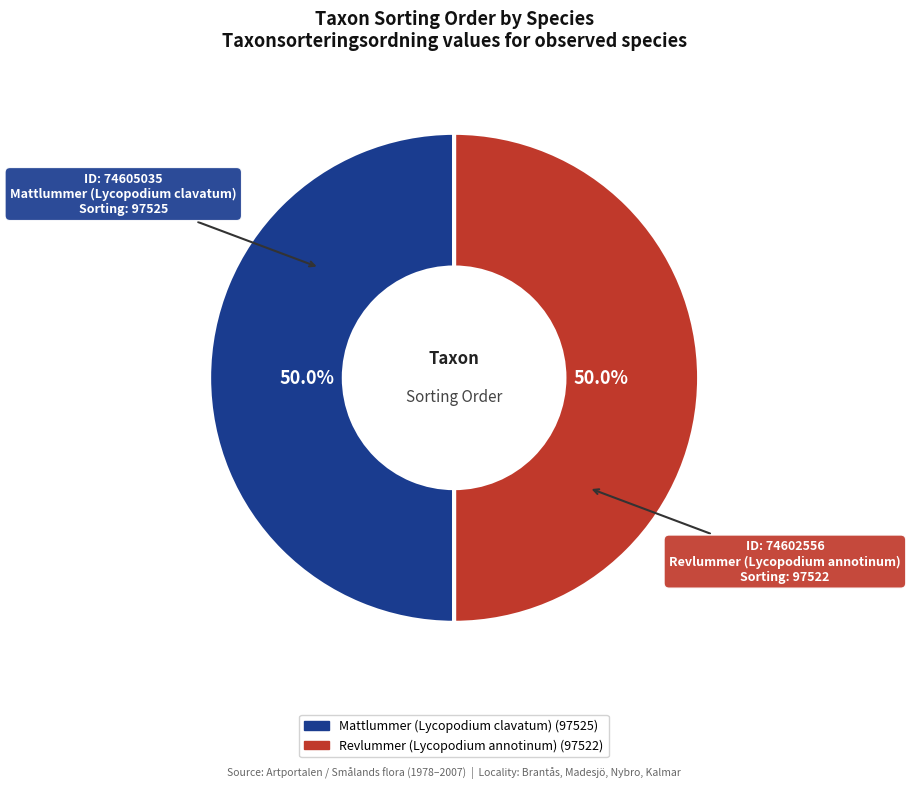

How many slices are in this pie chart?

2